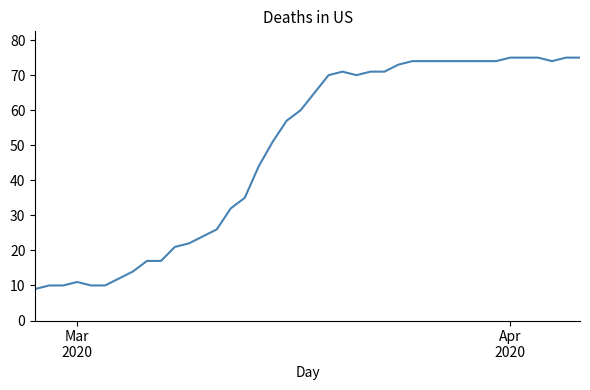

What is the greatest value displayed?

75